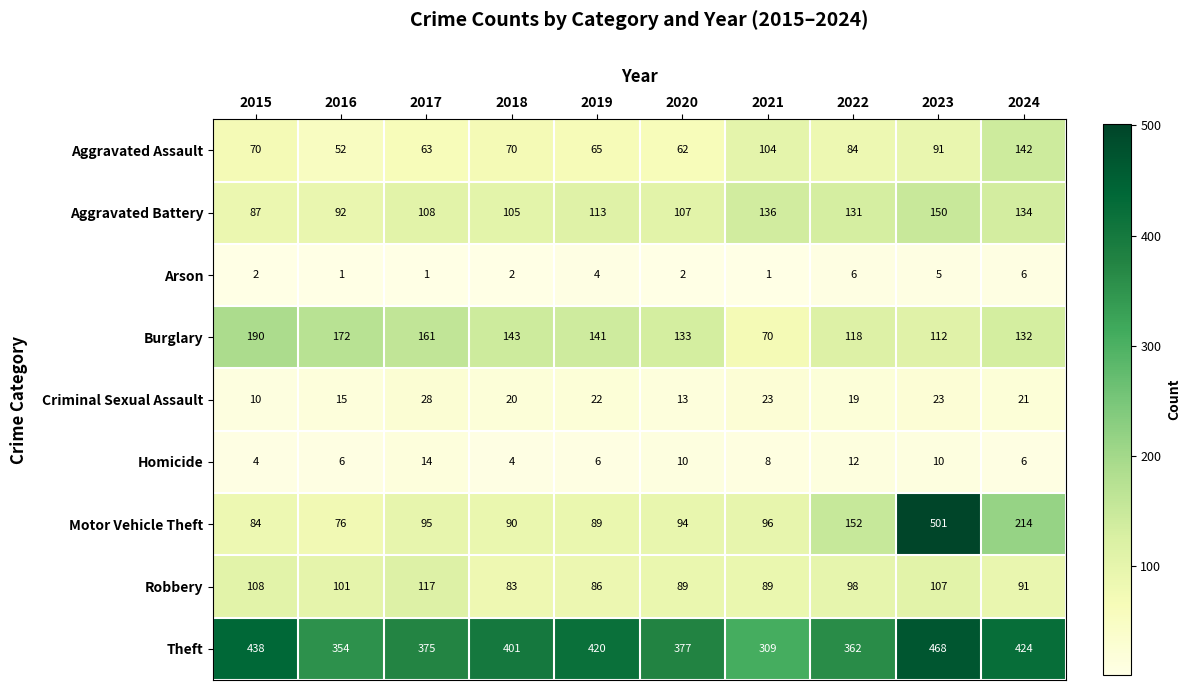

Is it true that Aggravated Assault equals 18 at 2016?

False